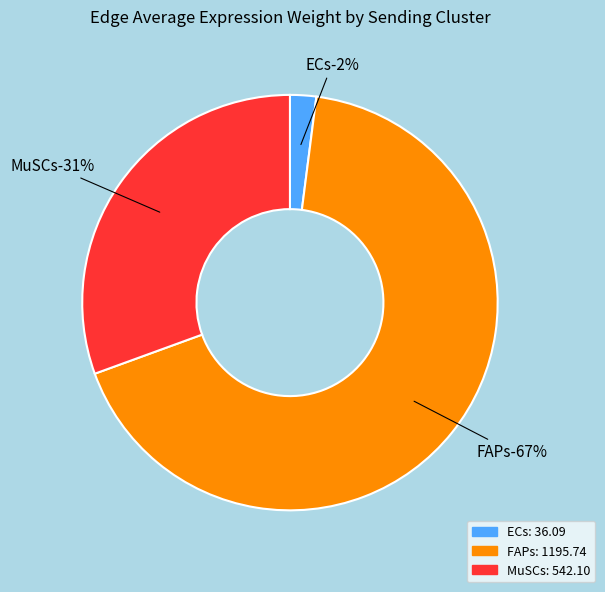

What is the smallest slice in the pie chart?

ECs